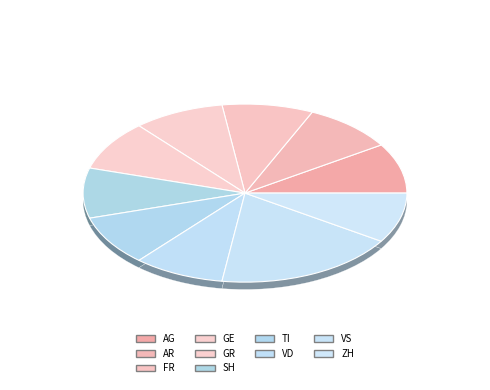

Is the sum of GL and AR greater than half?

No